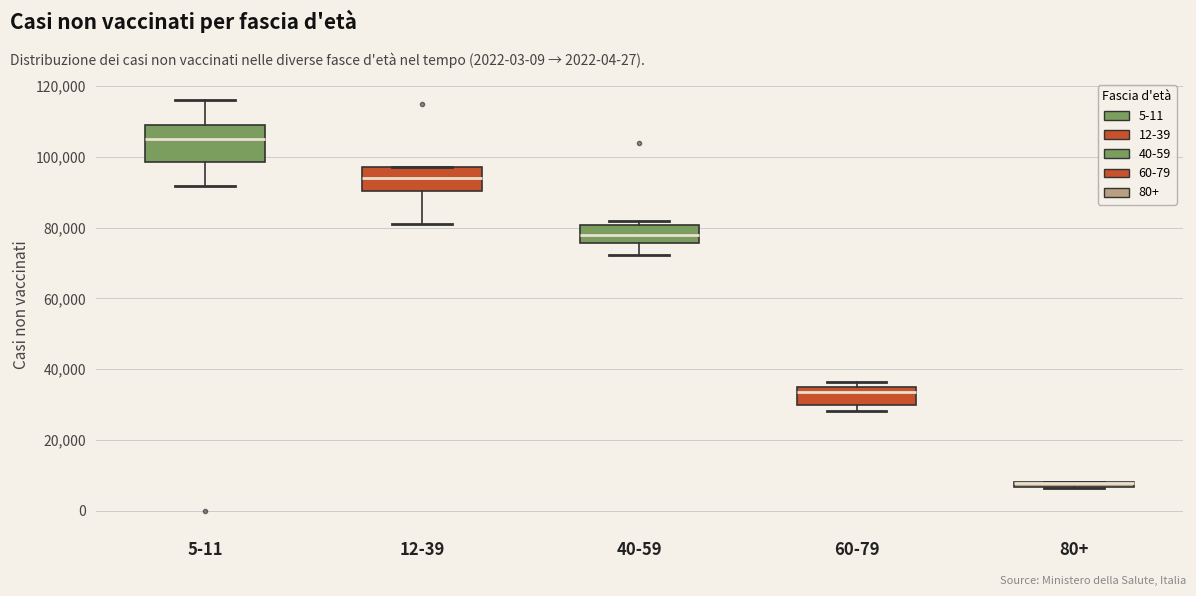

Where is the lower edge of the box for 60-79 on the y-axis? The values are not printed on the chart, so give them approximately, as read against the axis.

30000